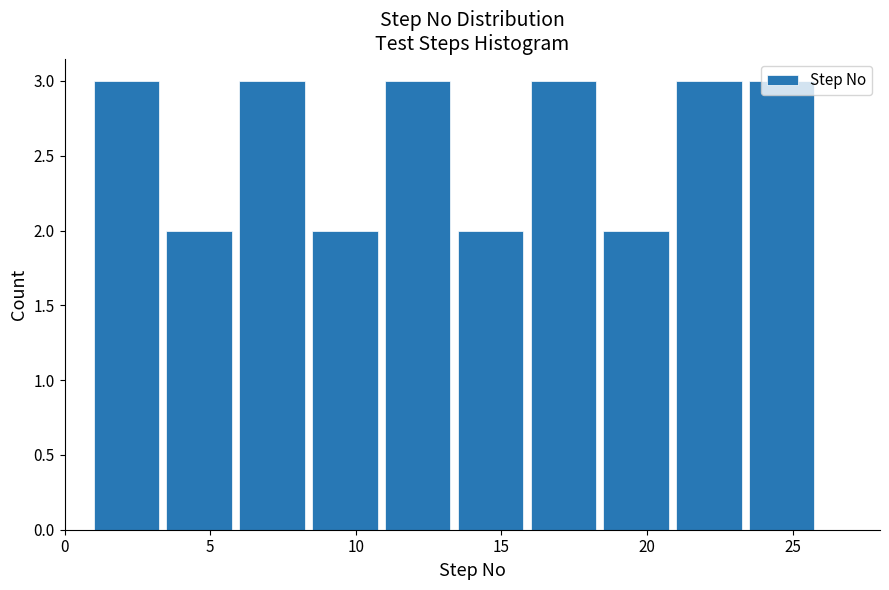

What is the height of the bar covering 8.5 to 11.0 on the x-axis? The values are not printed on the chart, so give them approximately, as read against the axis.

2